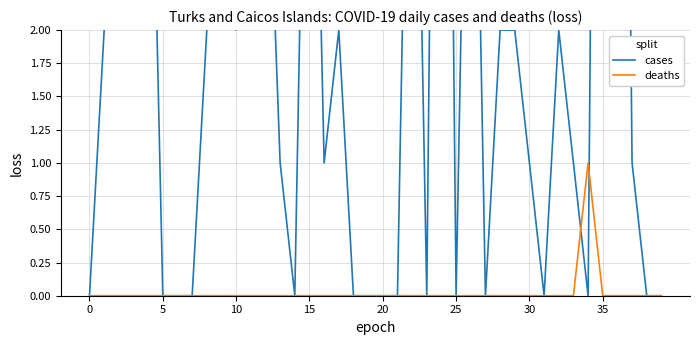

What is the label of the 27th point from the left?

26